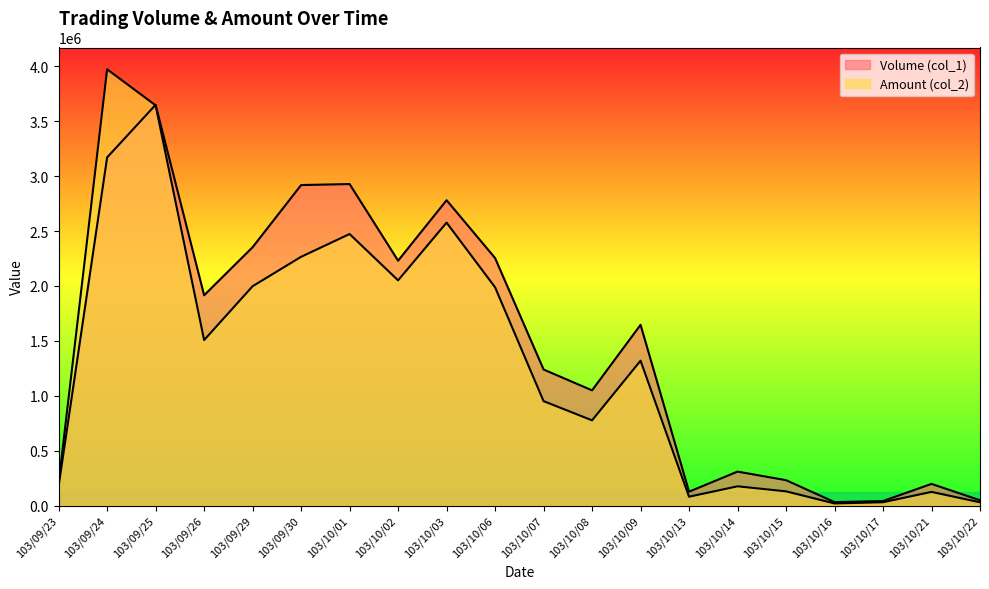

What is the difference between the second highest and second lowest values in the Volume (col_1) series?

3130000